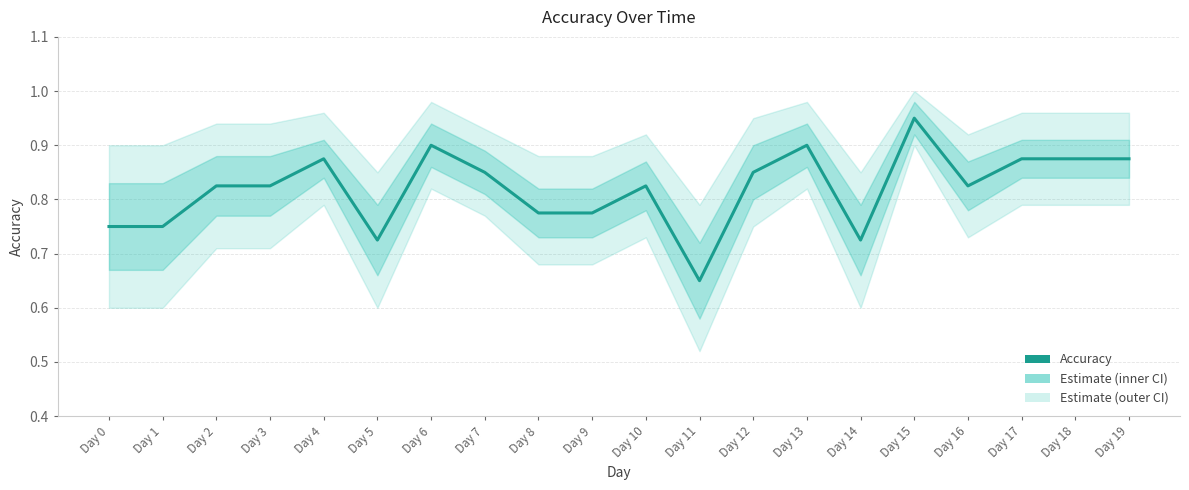

What is the change in value from Day 5 to Day 7?

+0.1